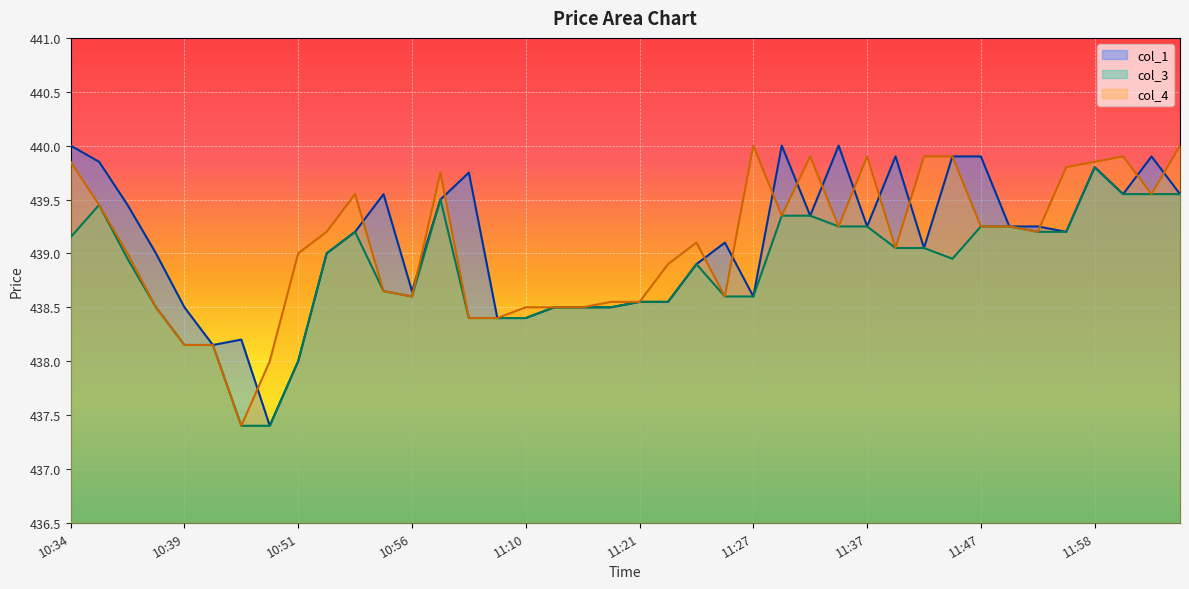

At which label does col_1 first exceed 439?

10:34